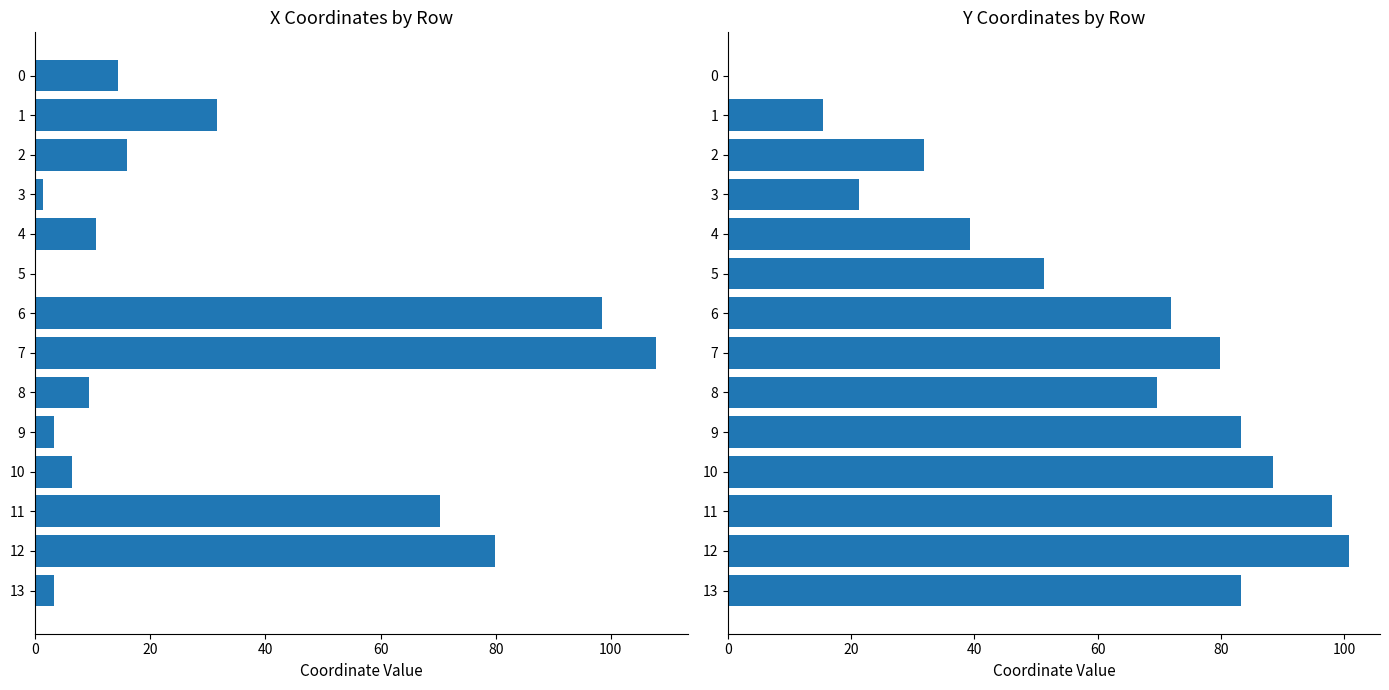

What is the greatest value displayed?

107.9